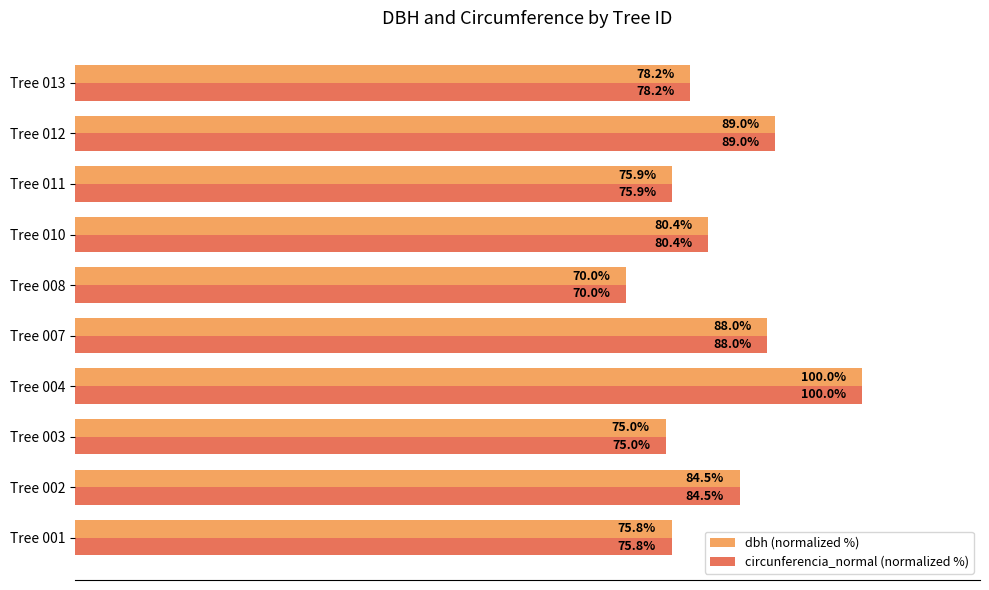

At which label is circunferencia_normal (normalized %) closest to 85?

Tree 002